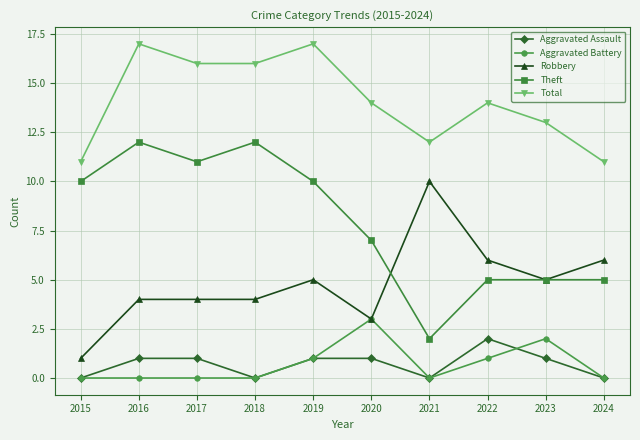

What is the total value across all series at 2016?

34